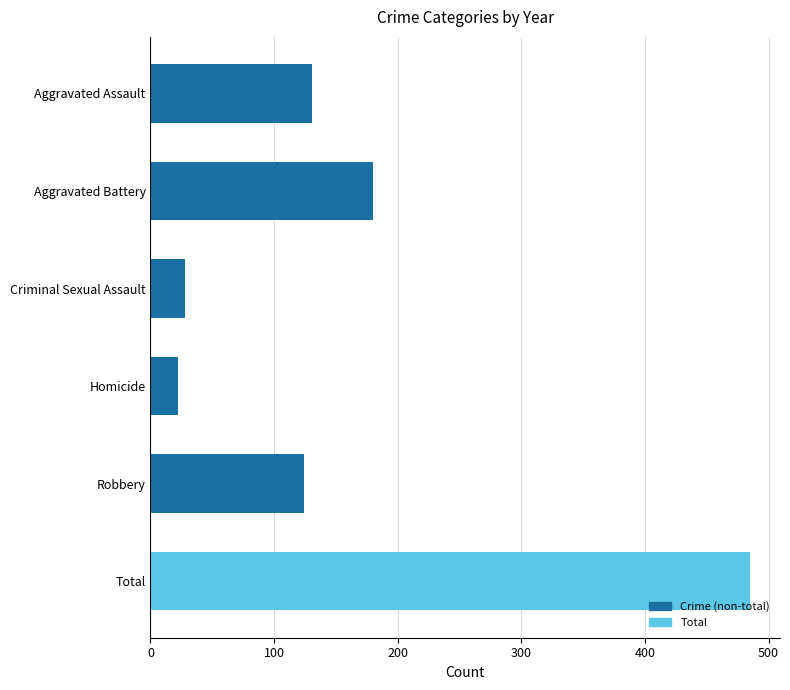

What is the difference between the second highest and minimum values?

158